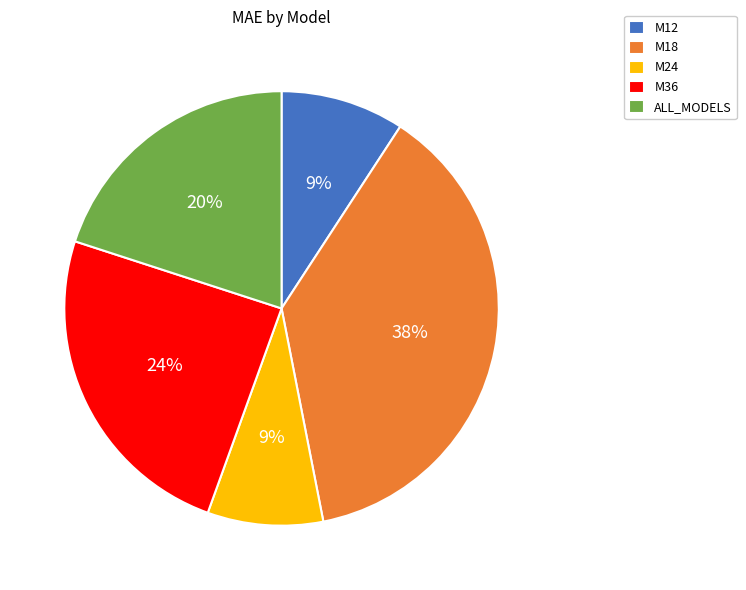

Which slice is the largest?

M18